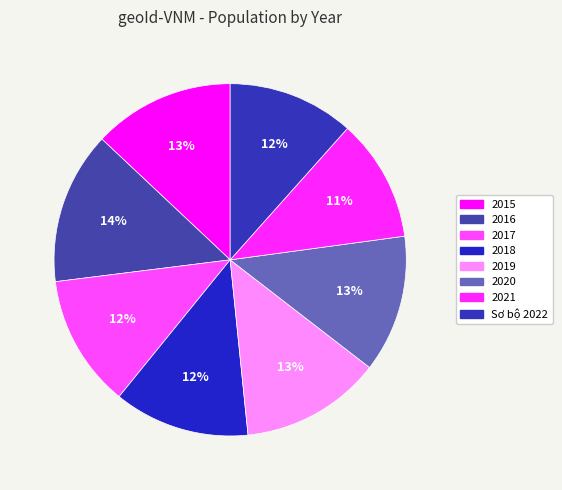

To the nearest percent, what portion does 2020 represent?

13%